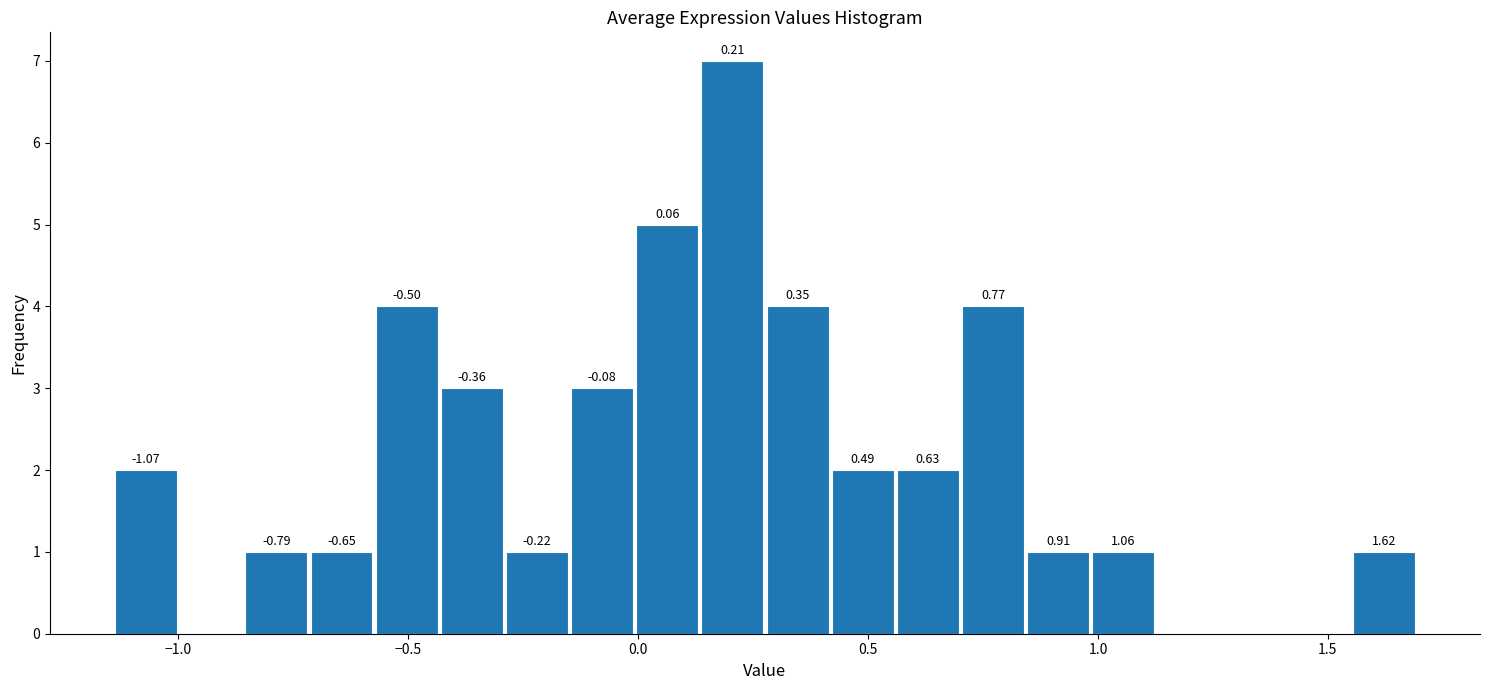

Read against the x-axis, roughly where is the centre of the tallest bar?

0.20